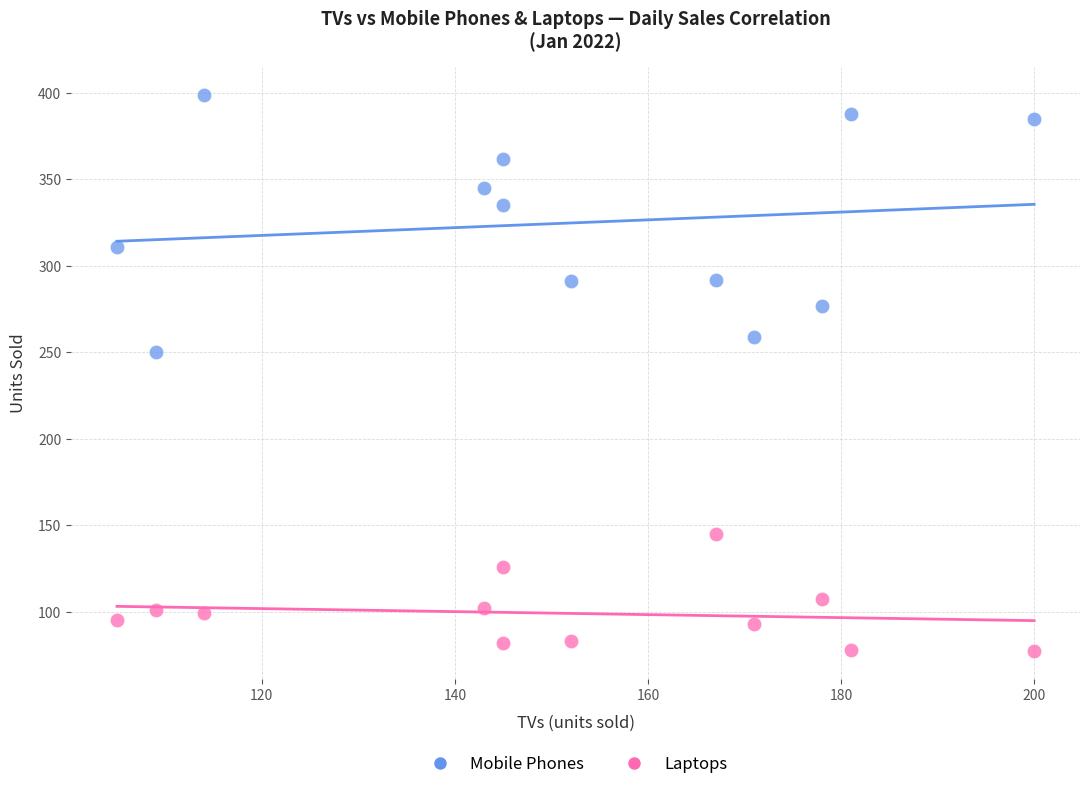

What is the X range (max minus min) for the scatter plot?

95